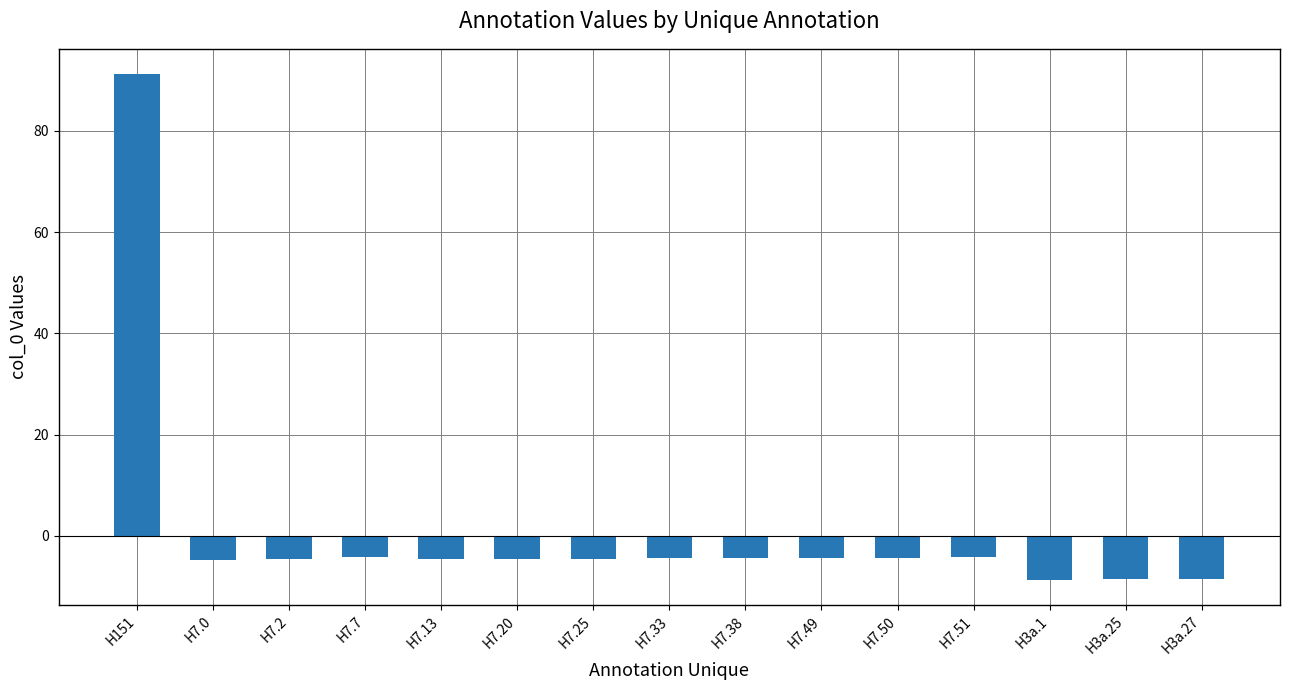

What position from the left is H3a.1?

13